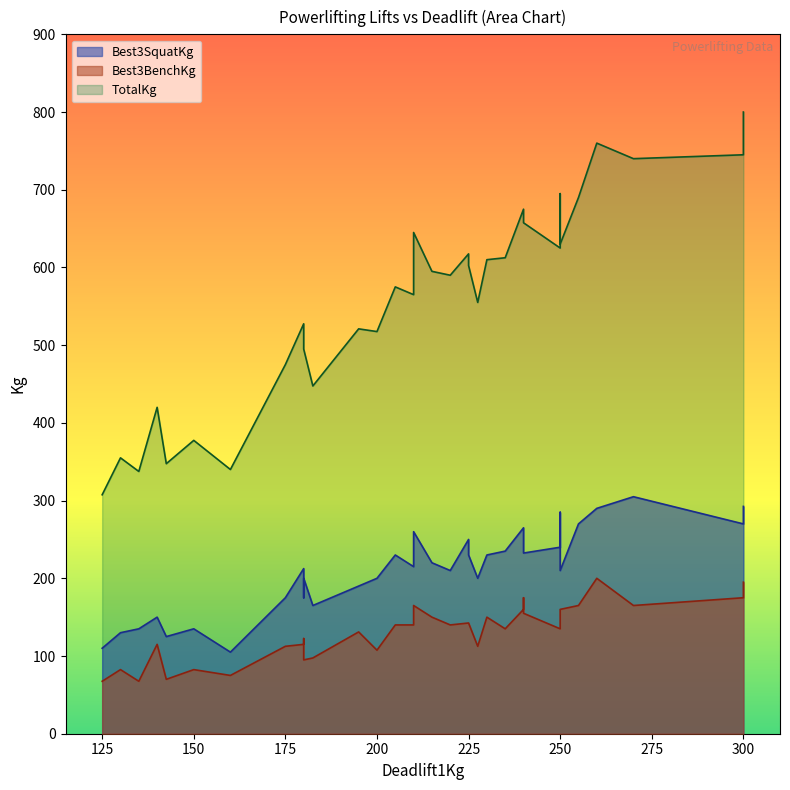

How many data points in Best3SquatKg are above 215?

17